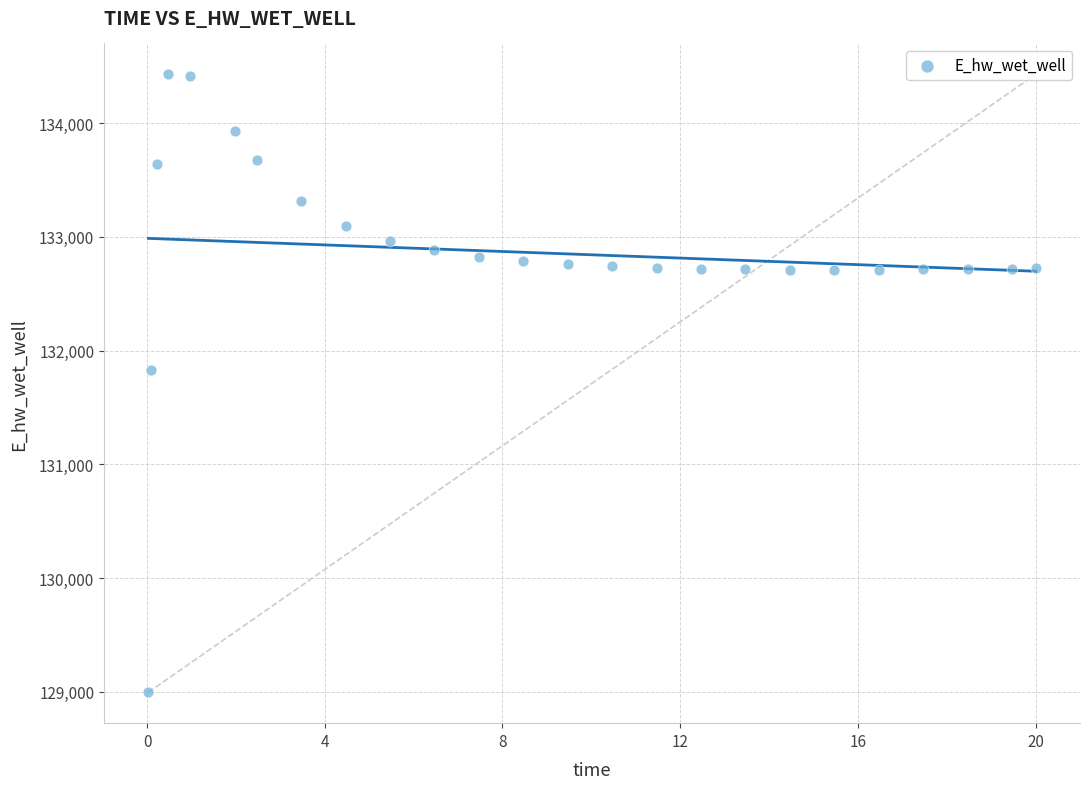

What is the range of X values (max minus min)?

20.0